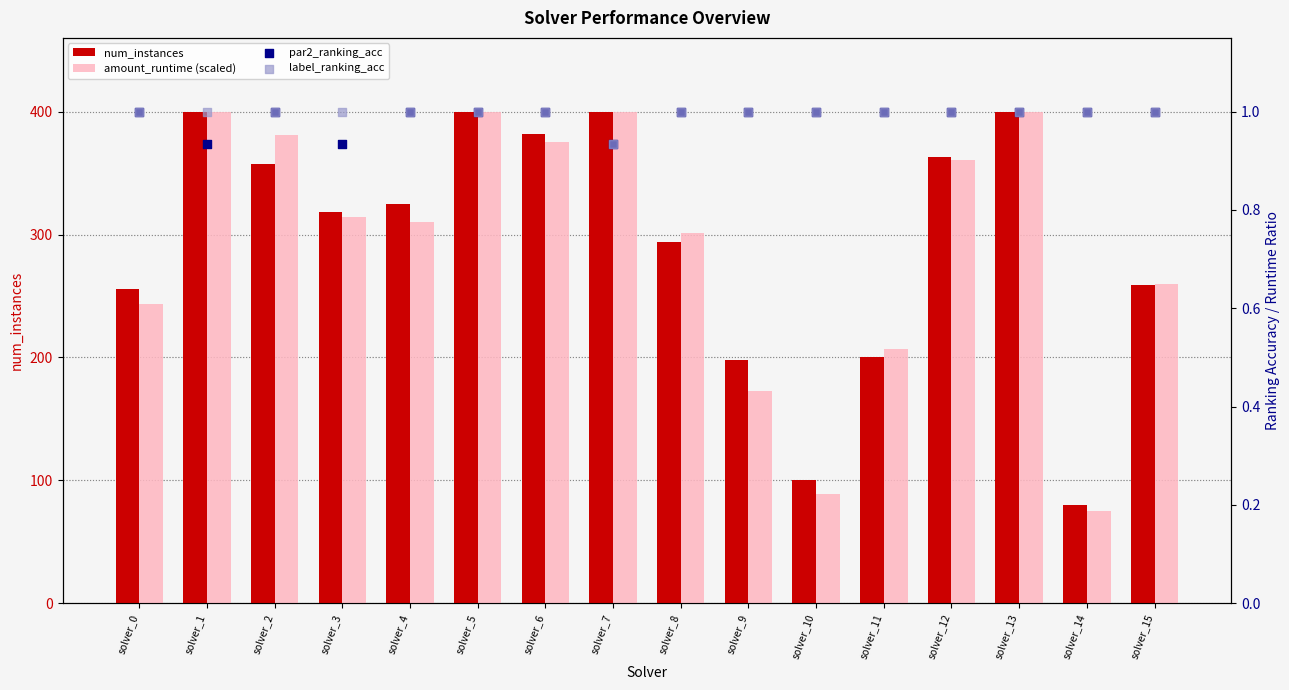

At how many categories does at least one series exceed 275?

10